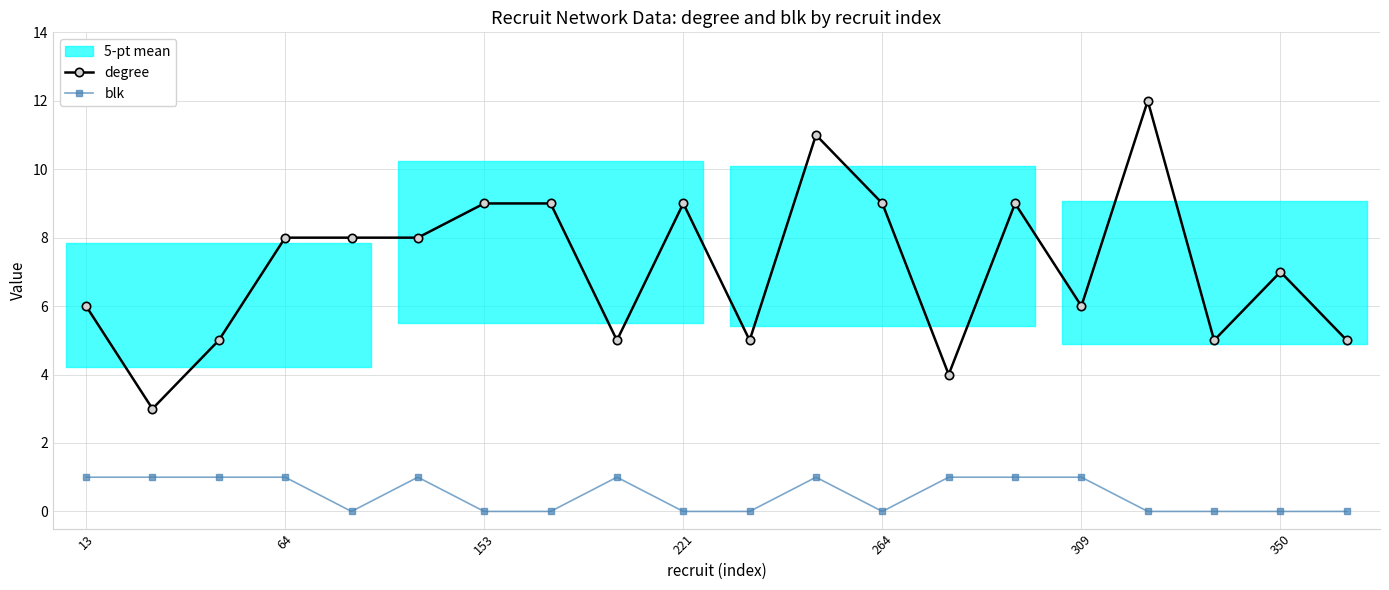

True or false: degree has more than 0 points higher than both neighbors.

True